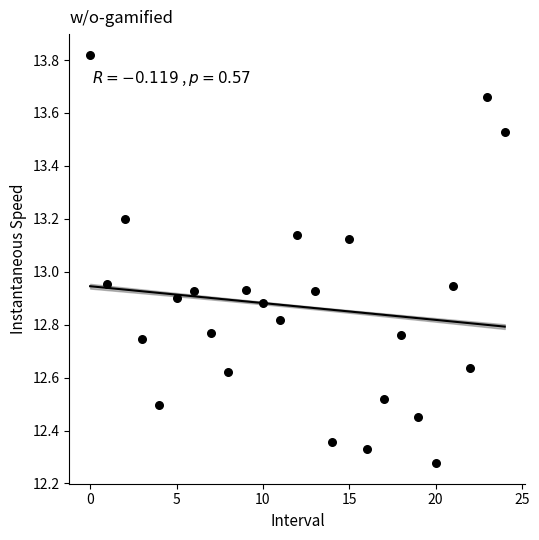

What is the range of Y values (max minus min)?

1.5